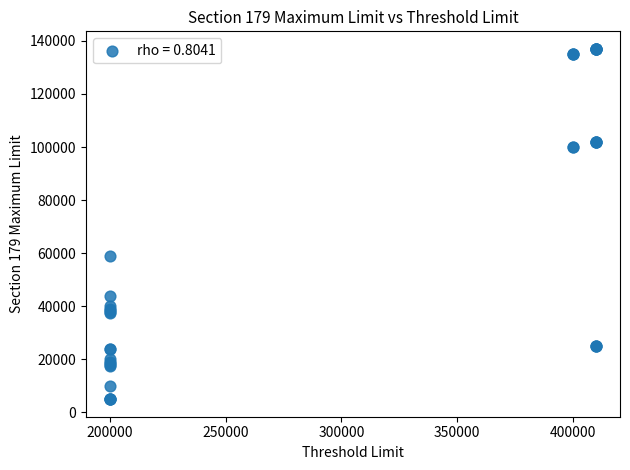

What Y value in the scatter plot is closest to 71000?

59000